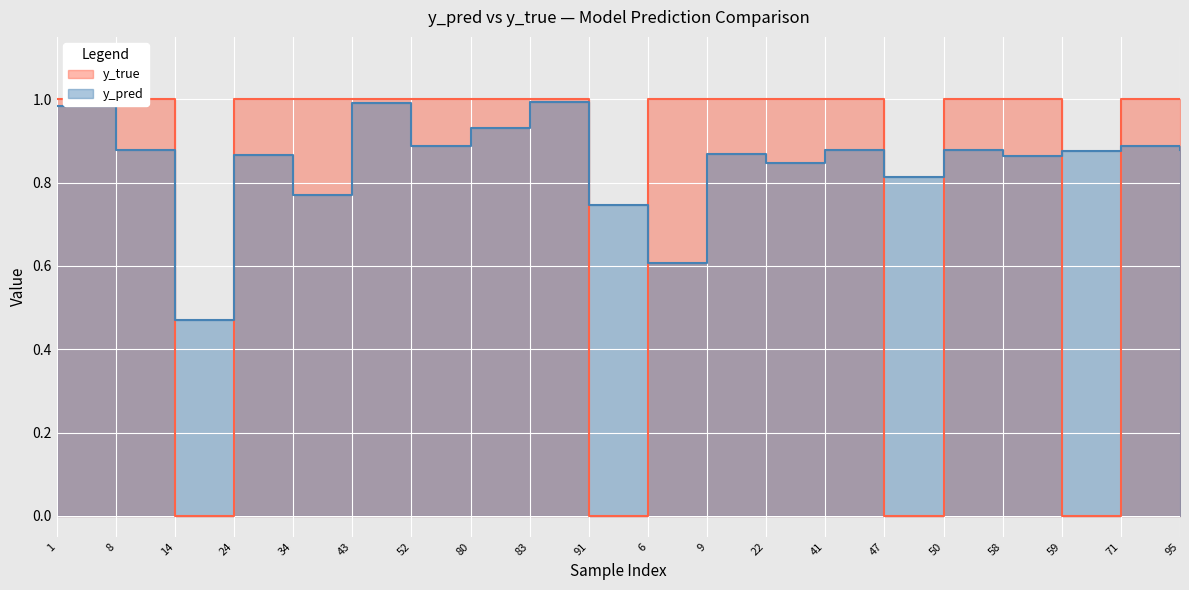

What is the label of the 10th point from the right?

6